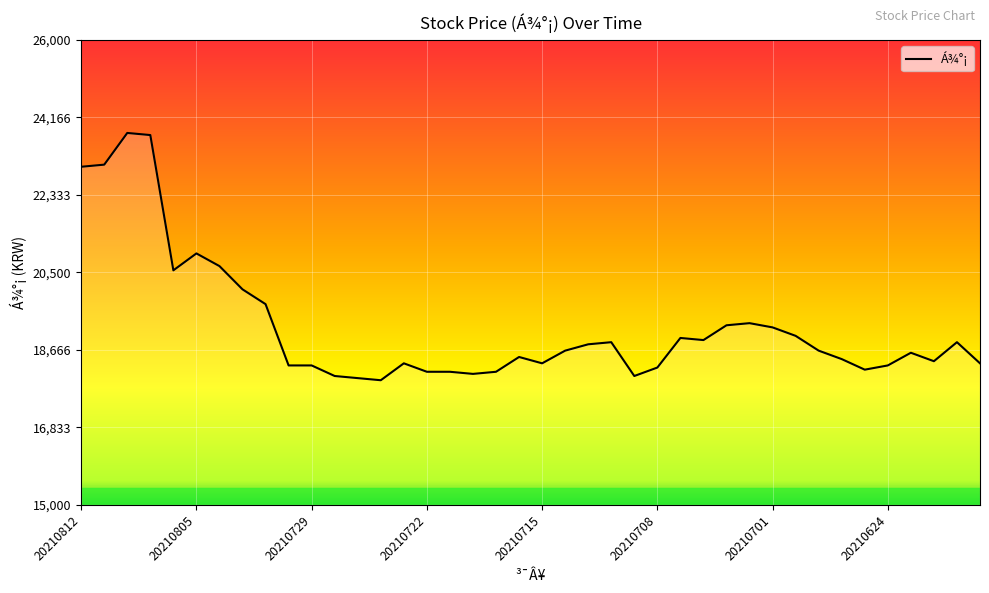

True or false: the data shows 19300 at 20210702.

True